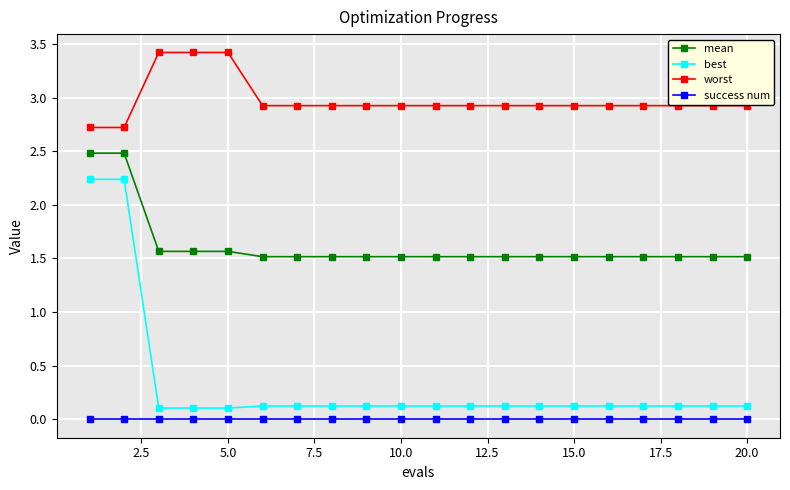

What is the average value of the worst series?

3.0